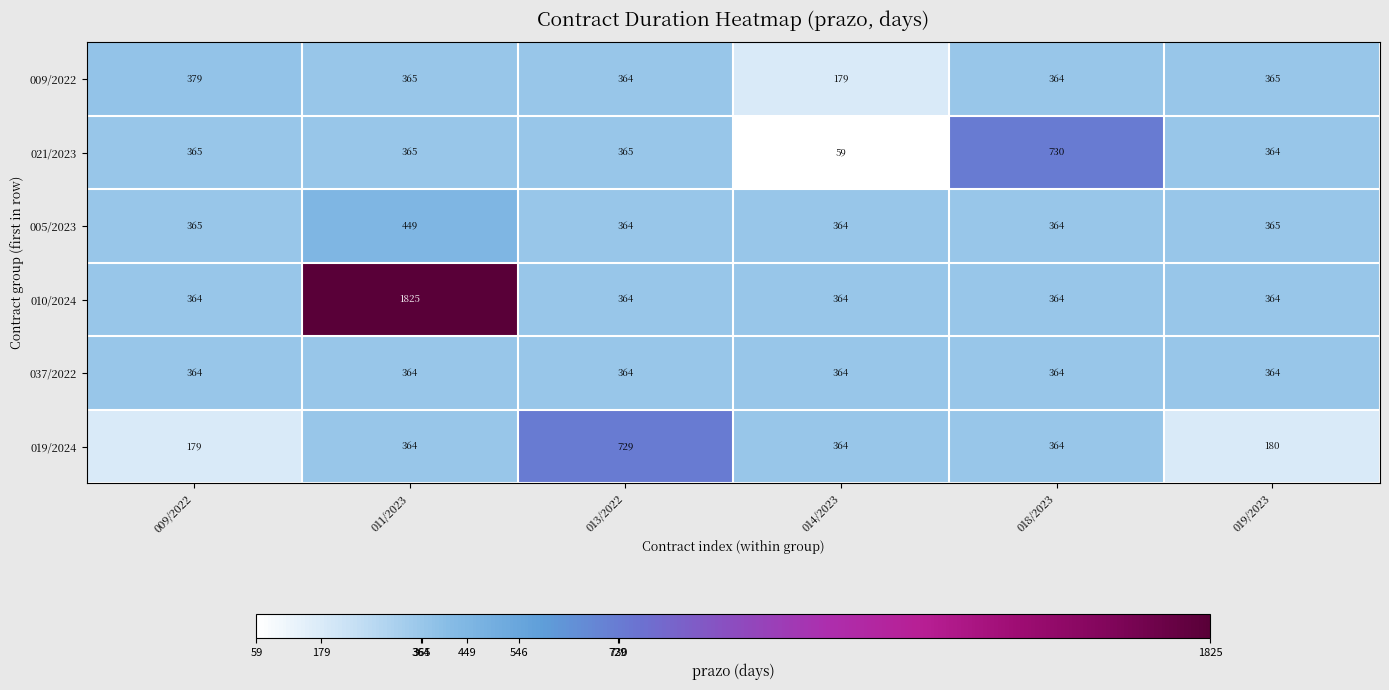

What is the maximum value shown in the chart?

1825